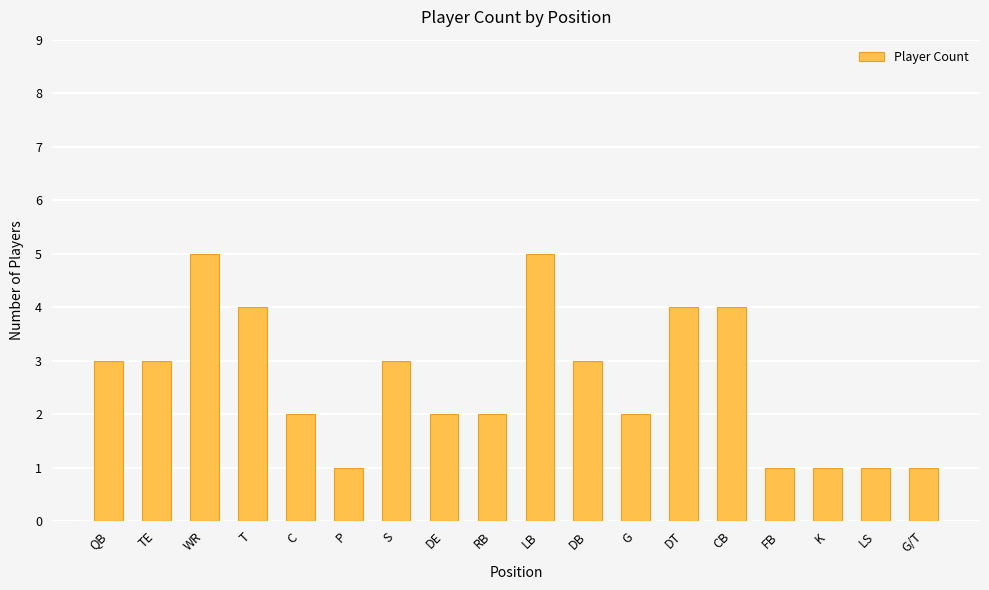

What is the value of the 14th bar from the left?

4